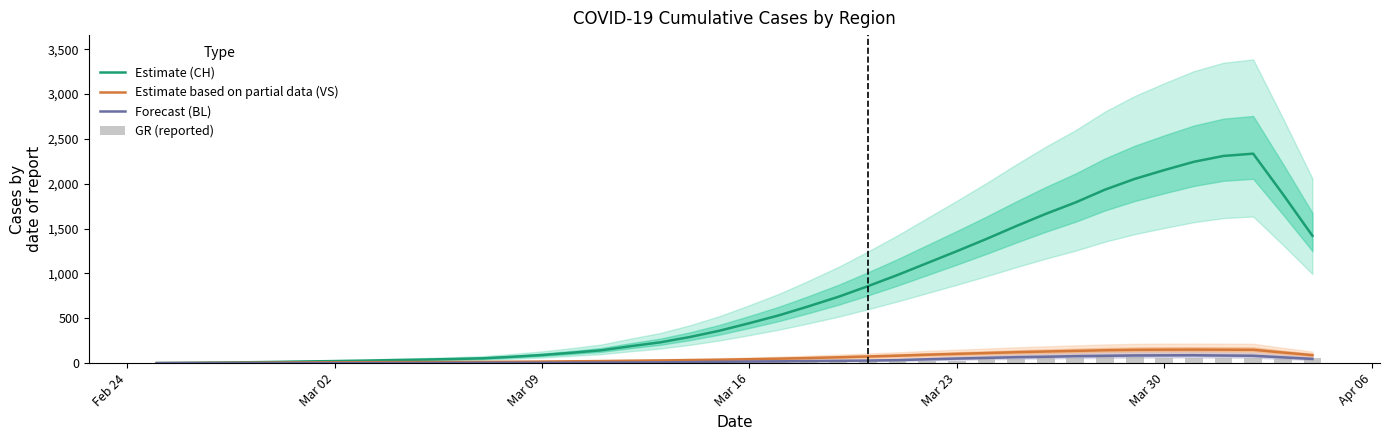

Which series has the largest total across all categories?

Estimate (CH)